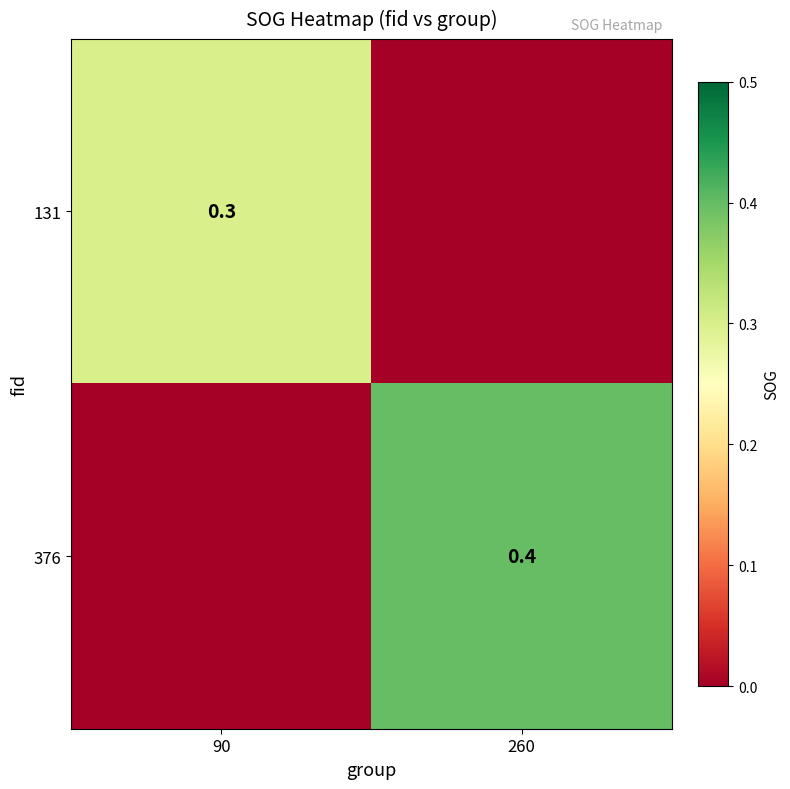

True or false: 131 has a value of 0.5 at 90.

False